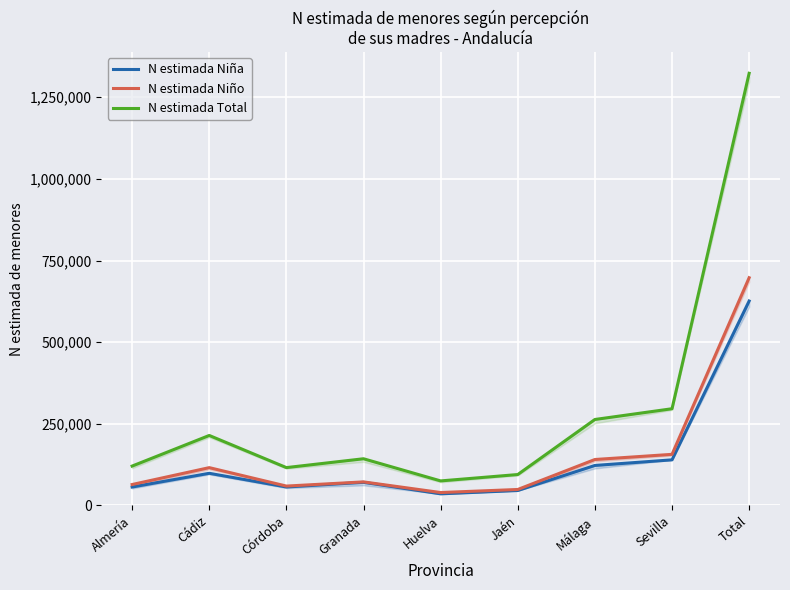

Is the value of N estimada Total at Granada greater than the value of N estimada Niña at Total?

No